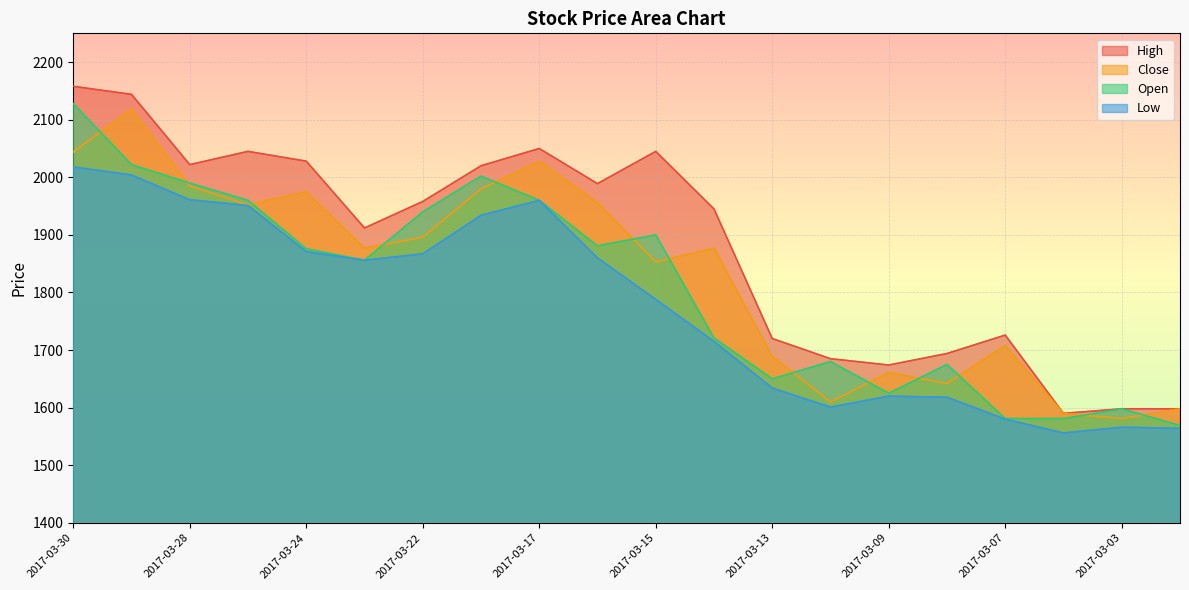

At which label does Close reach its minimum?

2017-03-03